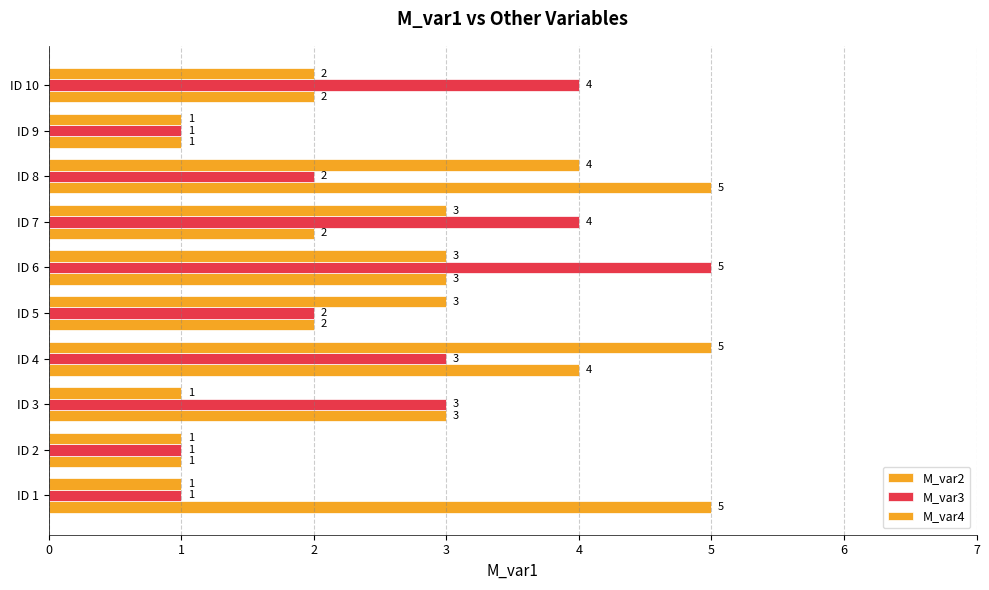

How many distinct data groups are displayed?

3